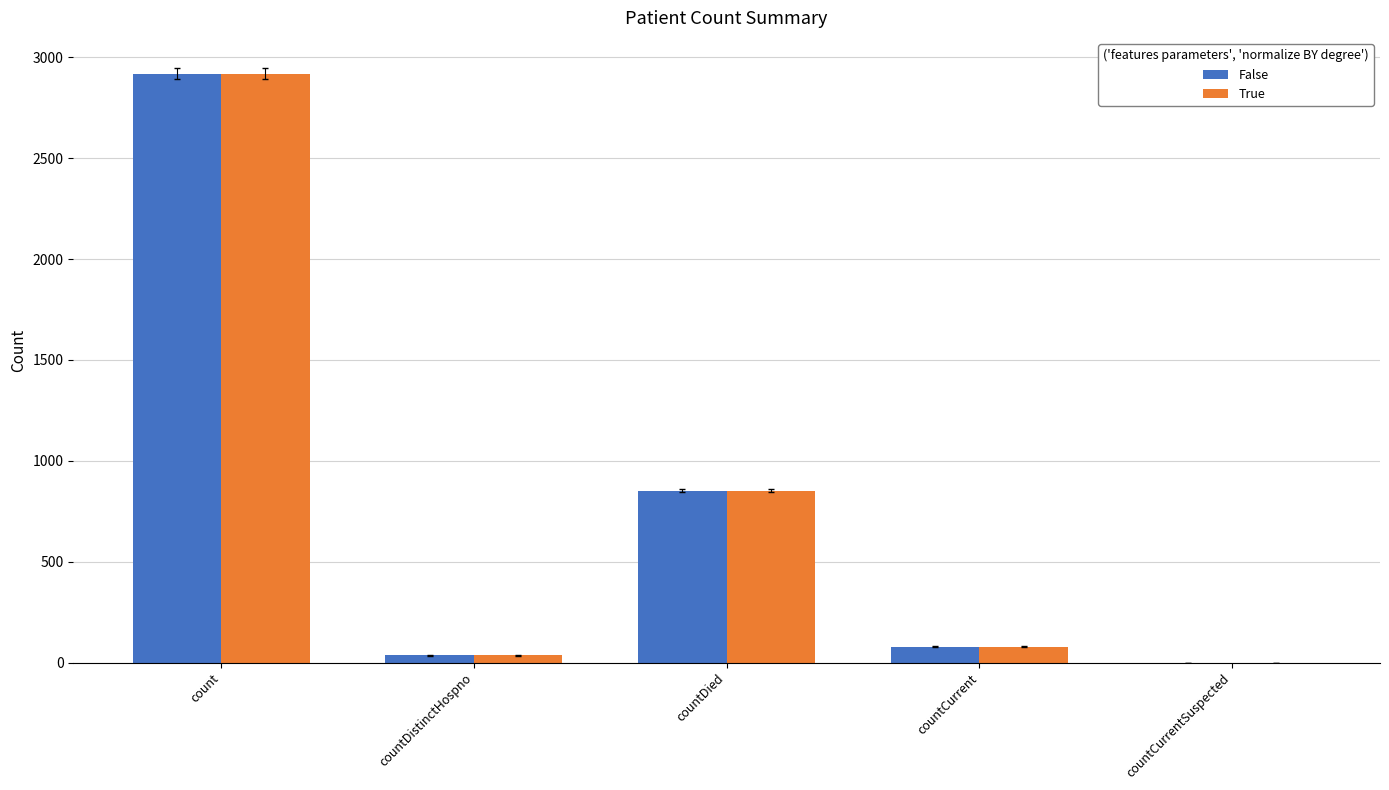

What is the sum of the True values at count and countCurrentSuspected?

2920